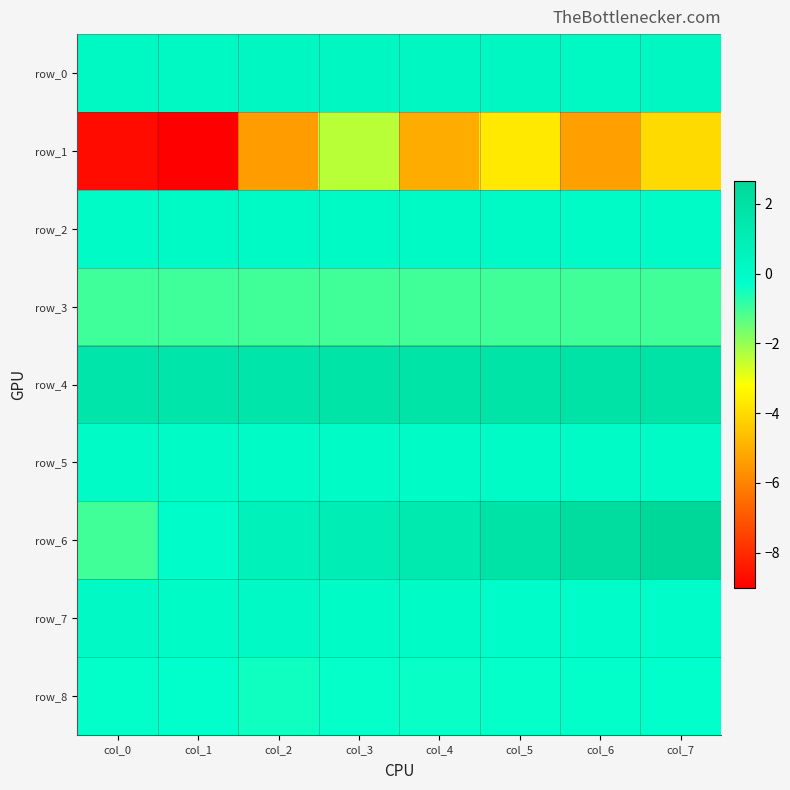

How many series are shown in this chart?

9